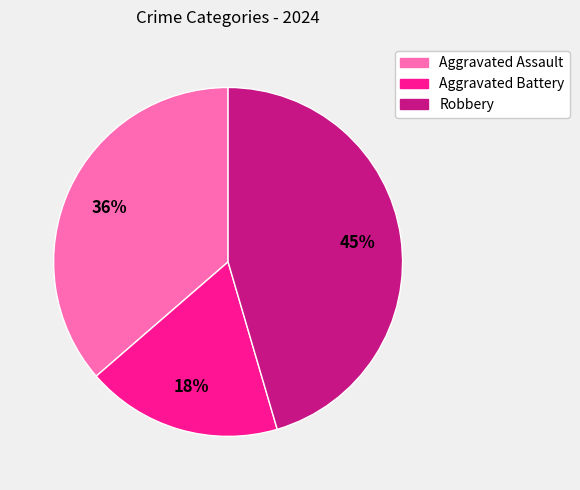

Do Robbery and Aggravated Battery together represent more than half of the pie?

Yes